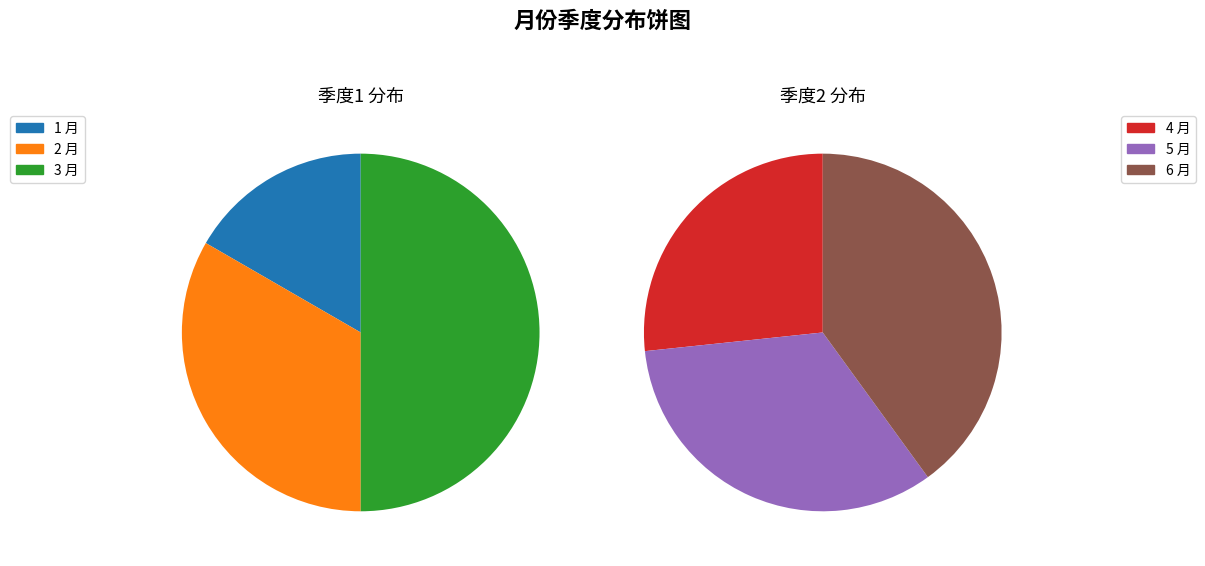

True or false: 季度2 accounts for 33% of the total.

True